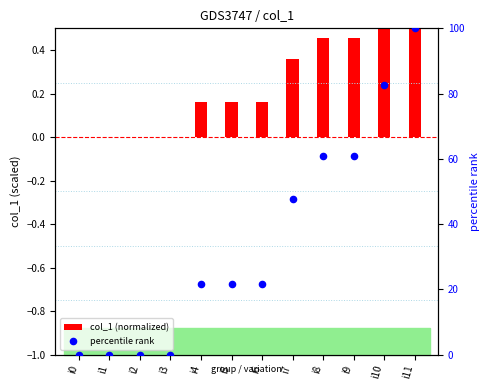

At how many categories does at least one series exceed 75?

2